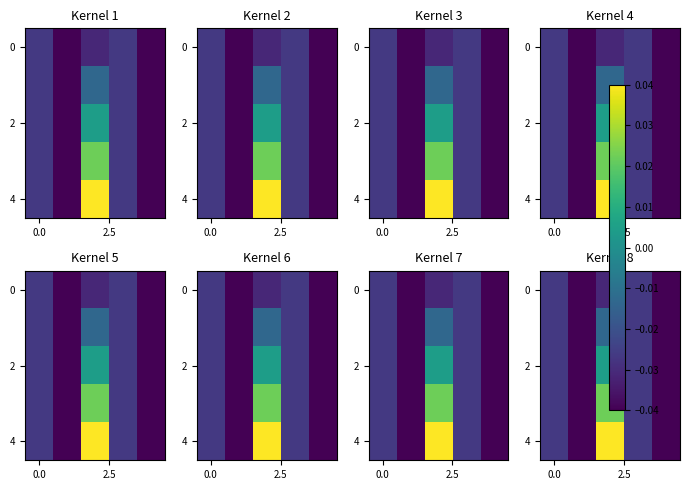

Count the number of data series in this chart.

5